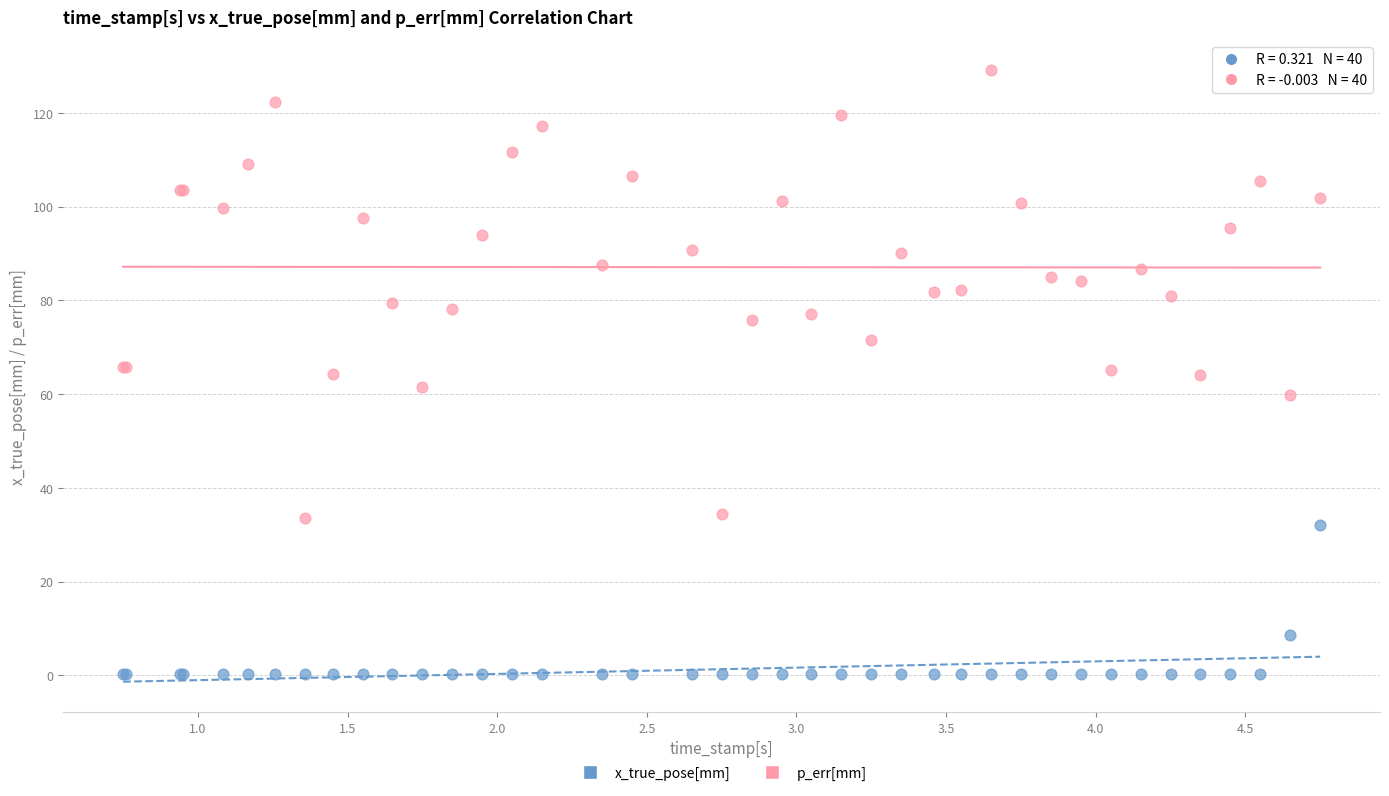

Which series contains the lowest Y value?

x_true_pose[mm]